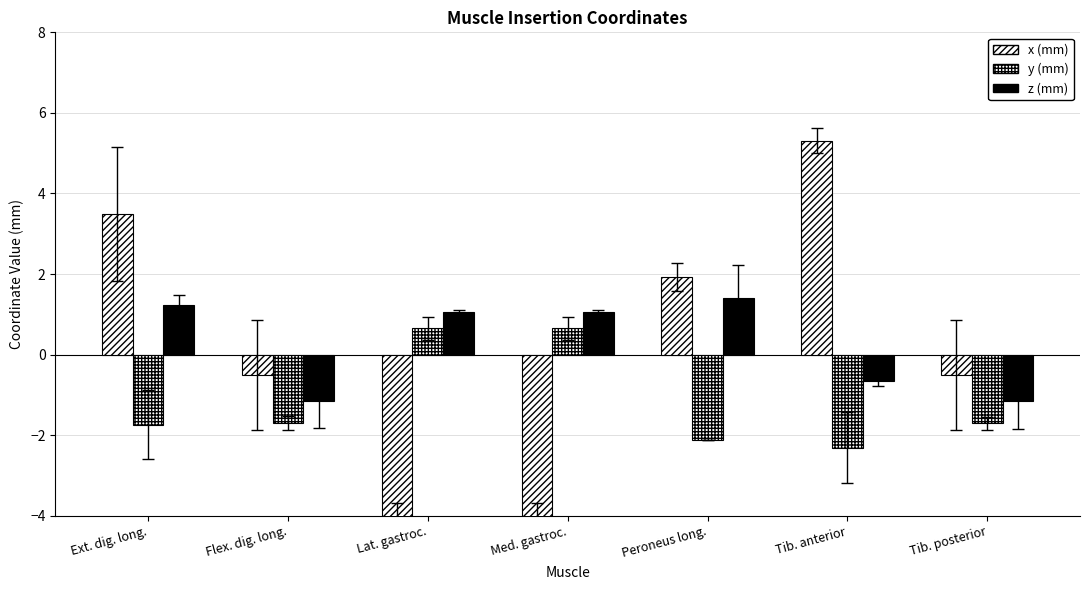

What are all the series names shown in the legend?

x (mm), y (mm), z (mm)